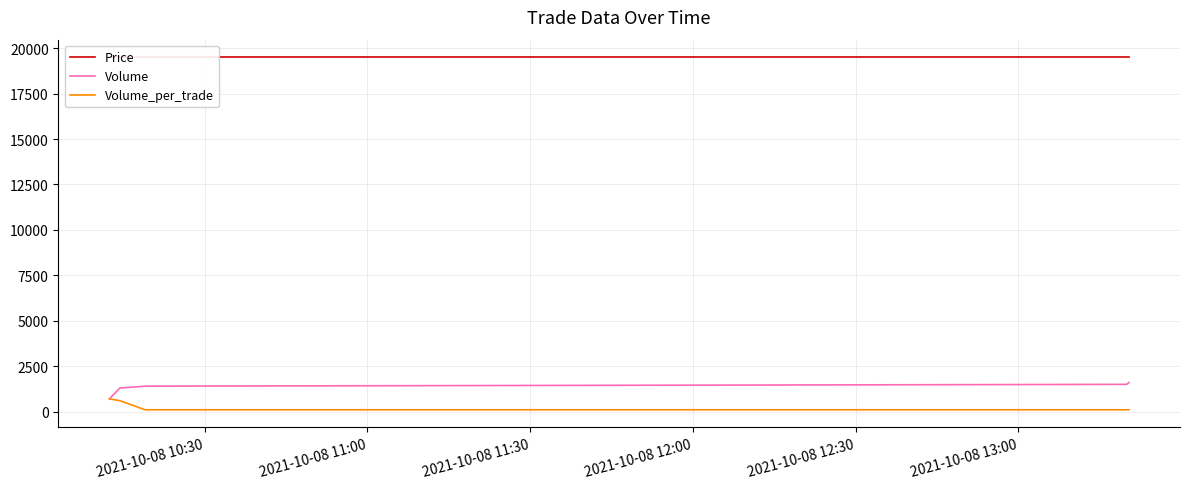

What are all the series names shown in the legend?

Price, Volume, Volume_per_trade